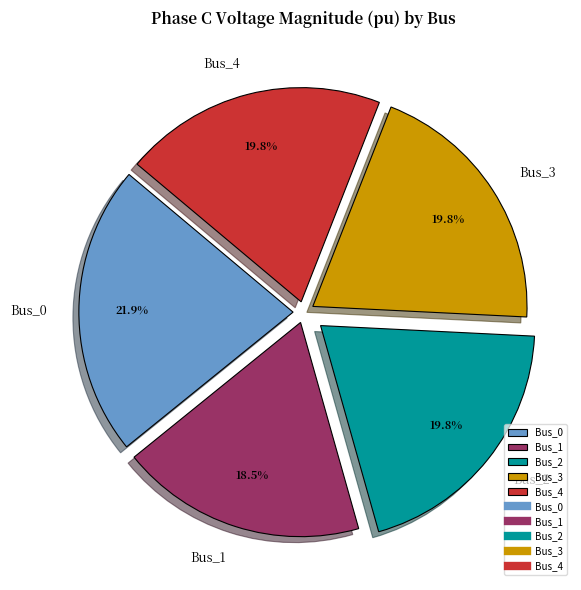

How many slices are in this pie chart?

5